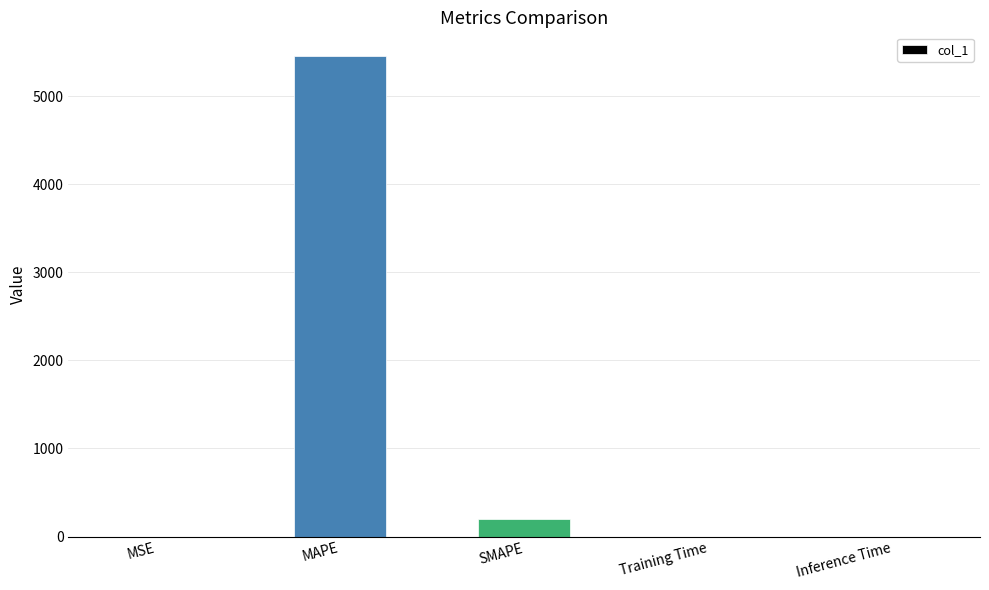

What is the greatest value displayed?

5454.8